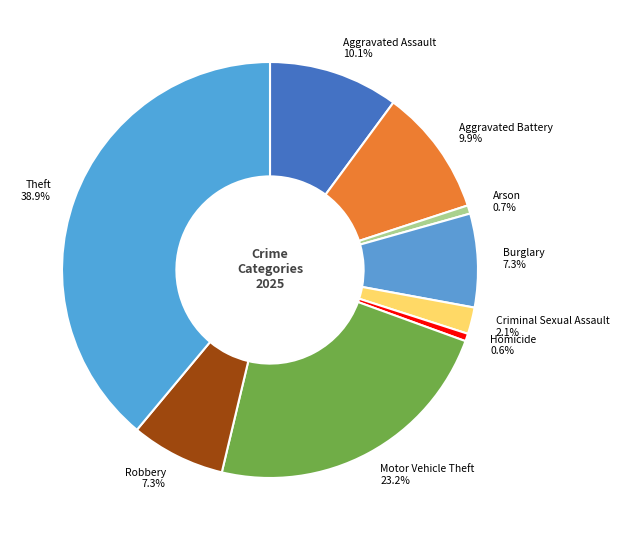

Which has a higher value, Robbery or Theft?

Theft